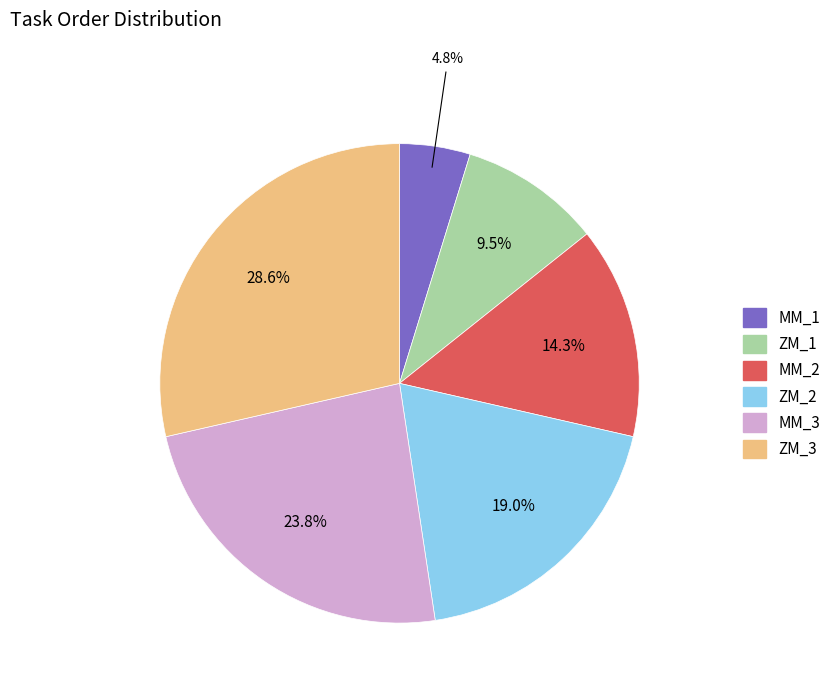

Is there any slice that represents more than half of the pie?

No